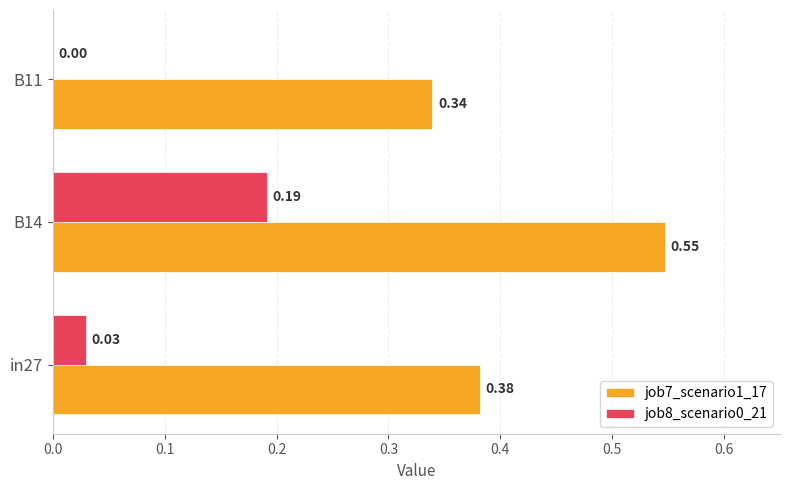

How many series are shown in this chart?

2